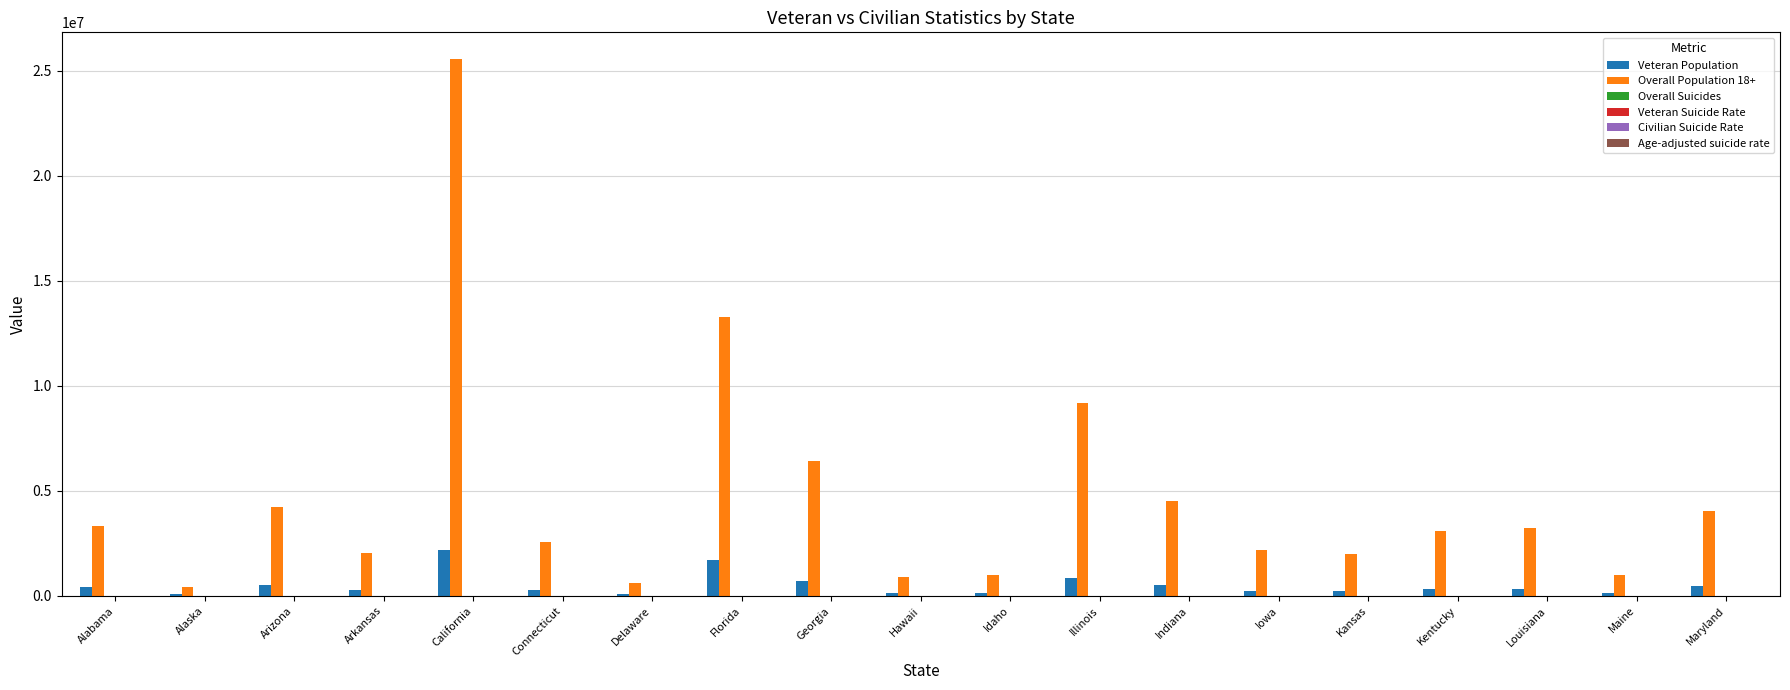

Which series has the largest total across all categories?

Overall Population 18+